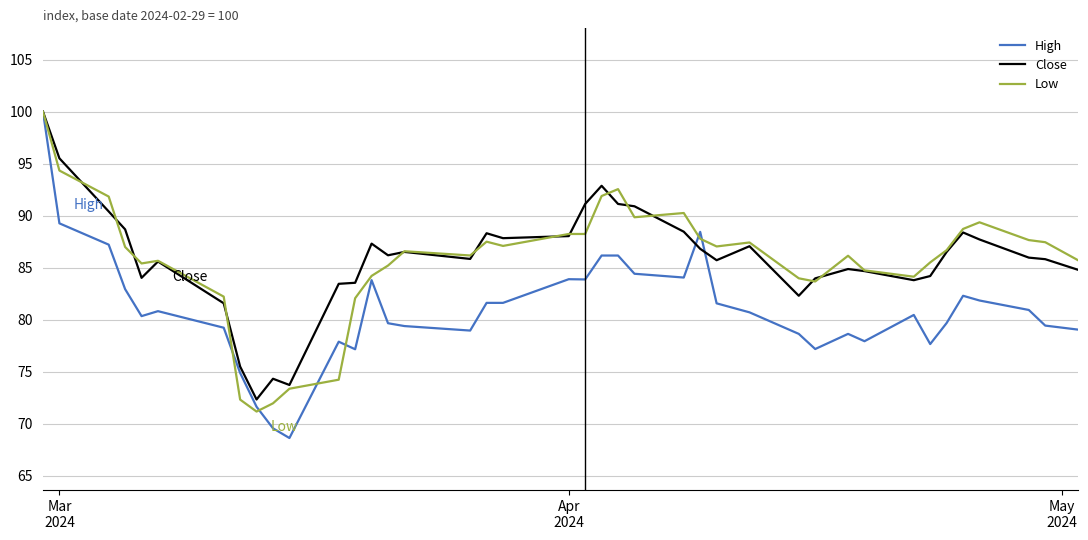

Which series has the largest range (max minus min)?

High